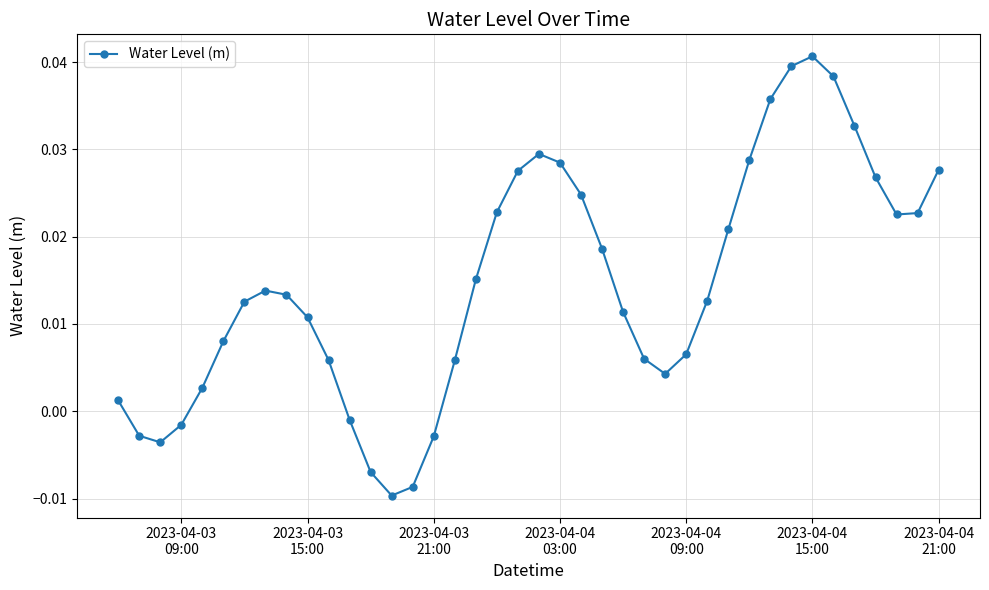

True or false: there are more than 1 points higher than both neighbors.

True